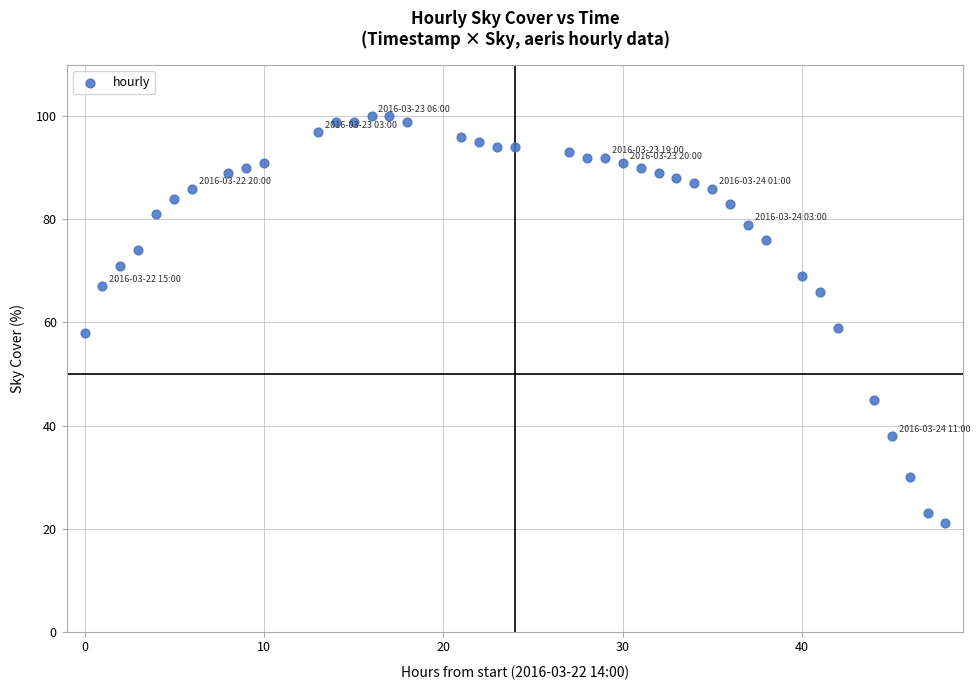

What is the range of Y values (max minus min)?

79